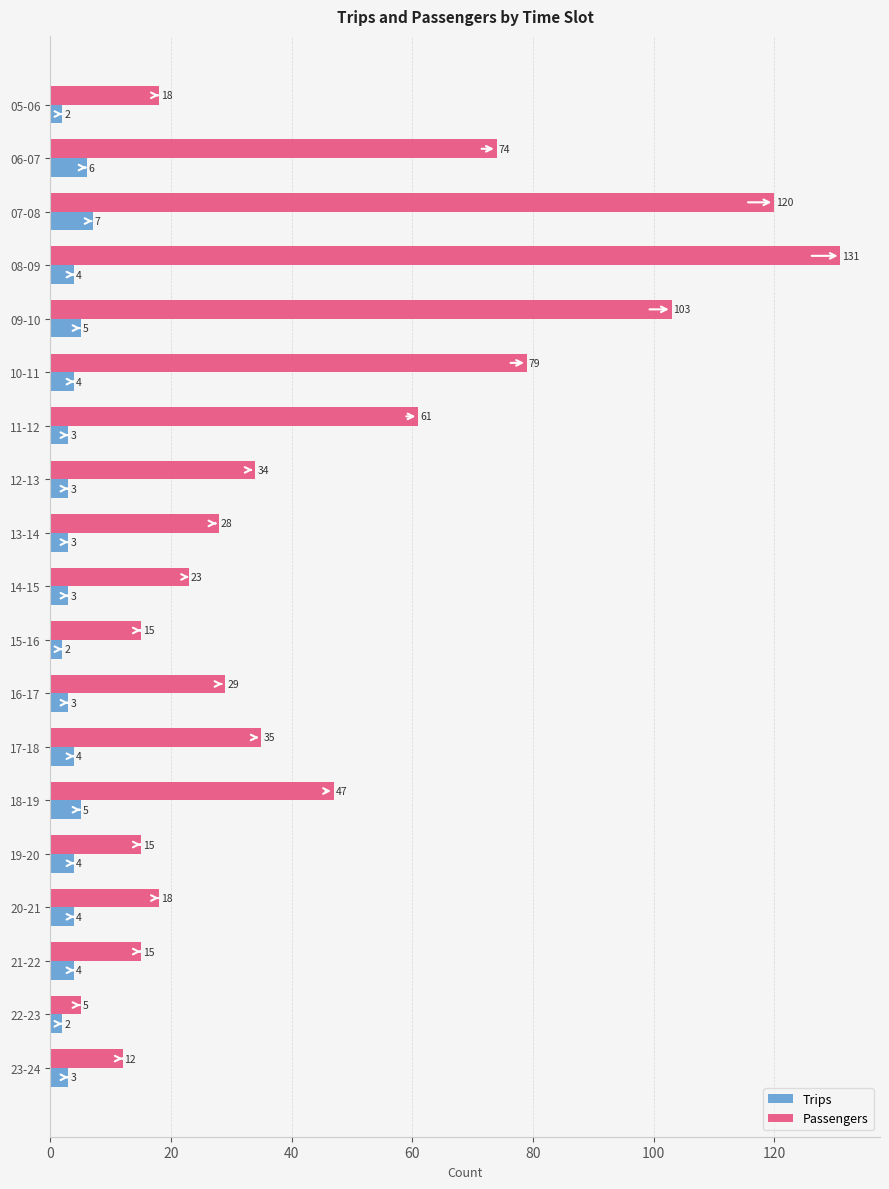

Which series has the largest total across all categories?

Passengers